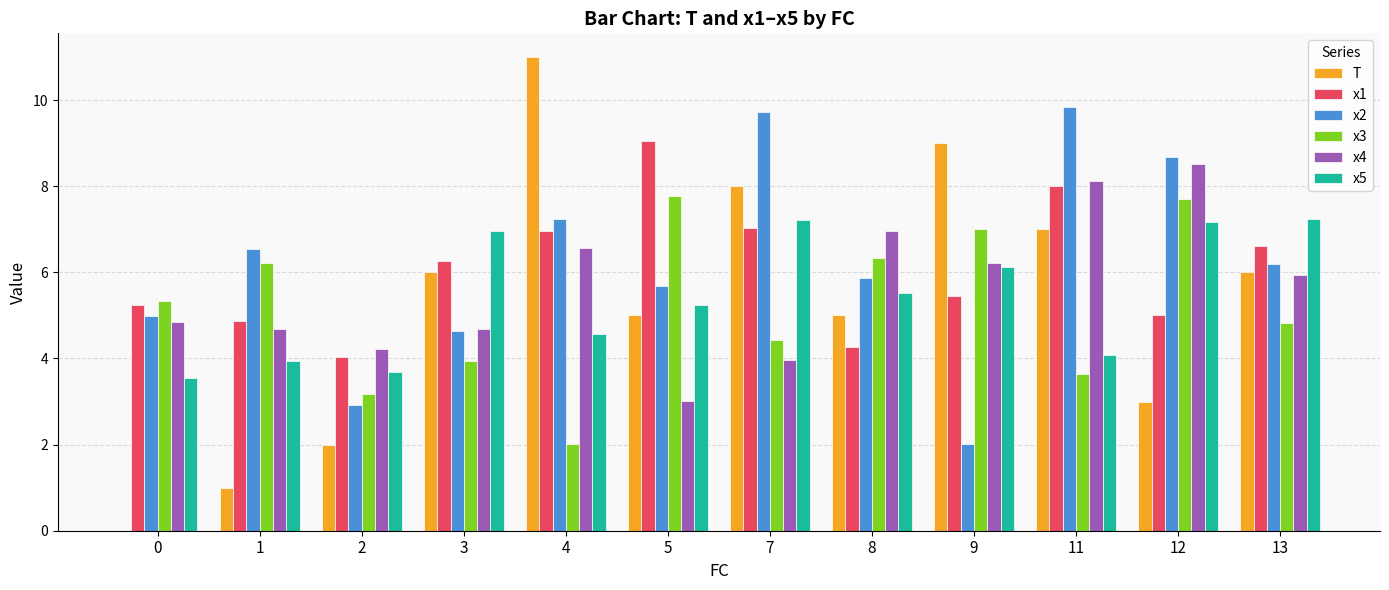

Between 0 and 3, which series saw the biggest shift?

T